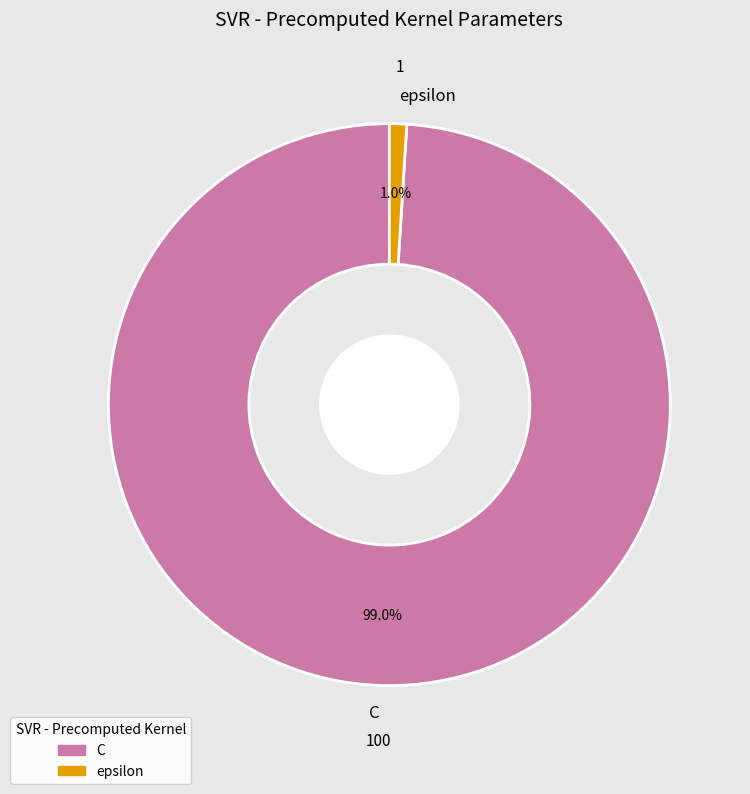

How many slices are in this pie chart?

2